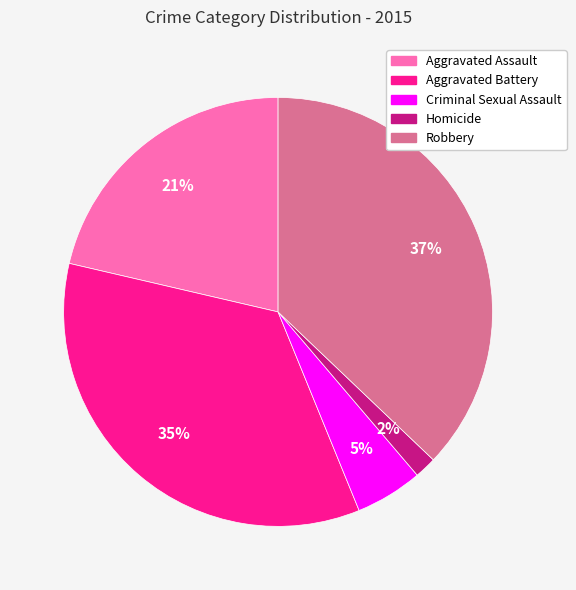

To the nearest percent, what portion does Robbery represent?

37%